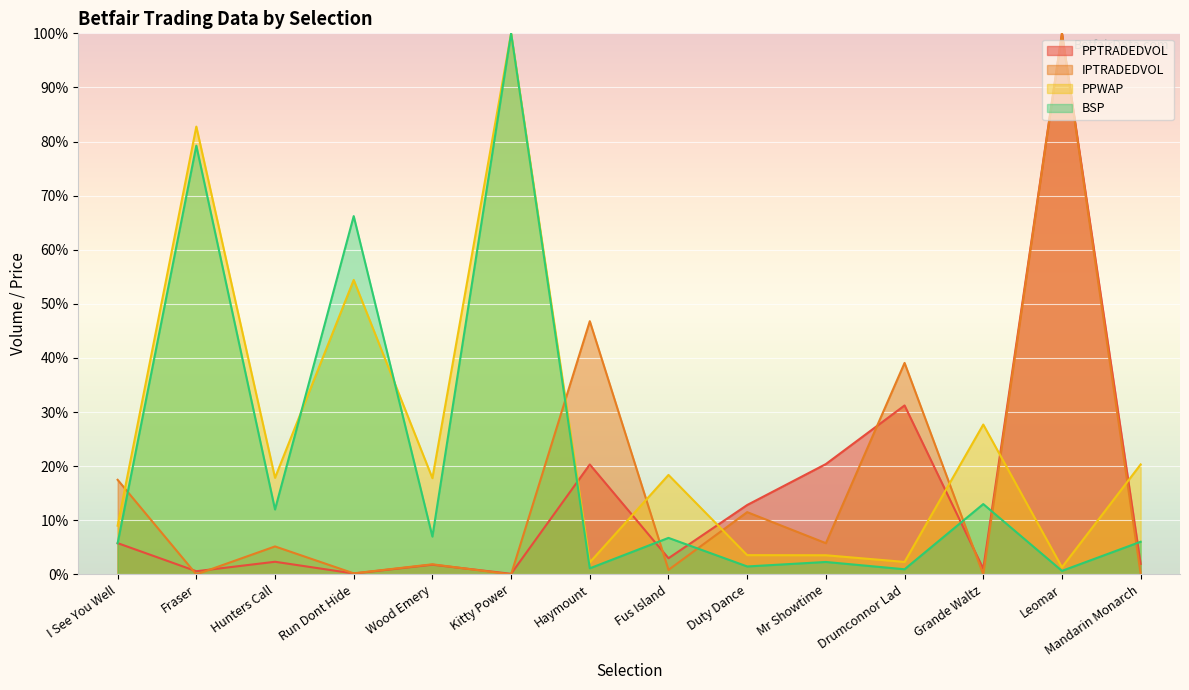

At which label does PPTRADEDVOL first exceed 2?

I See You Well